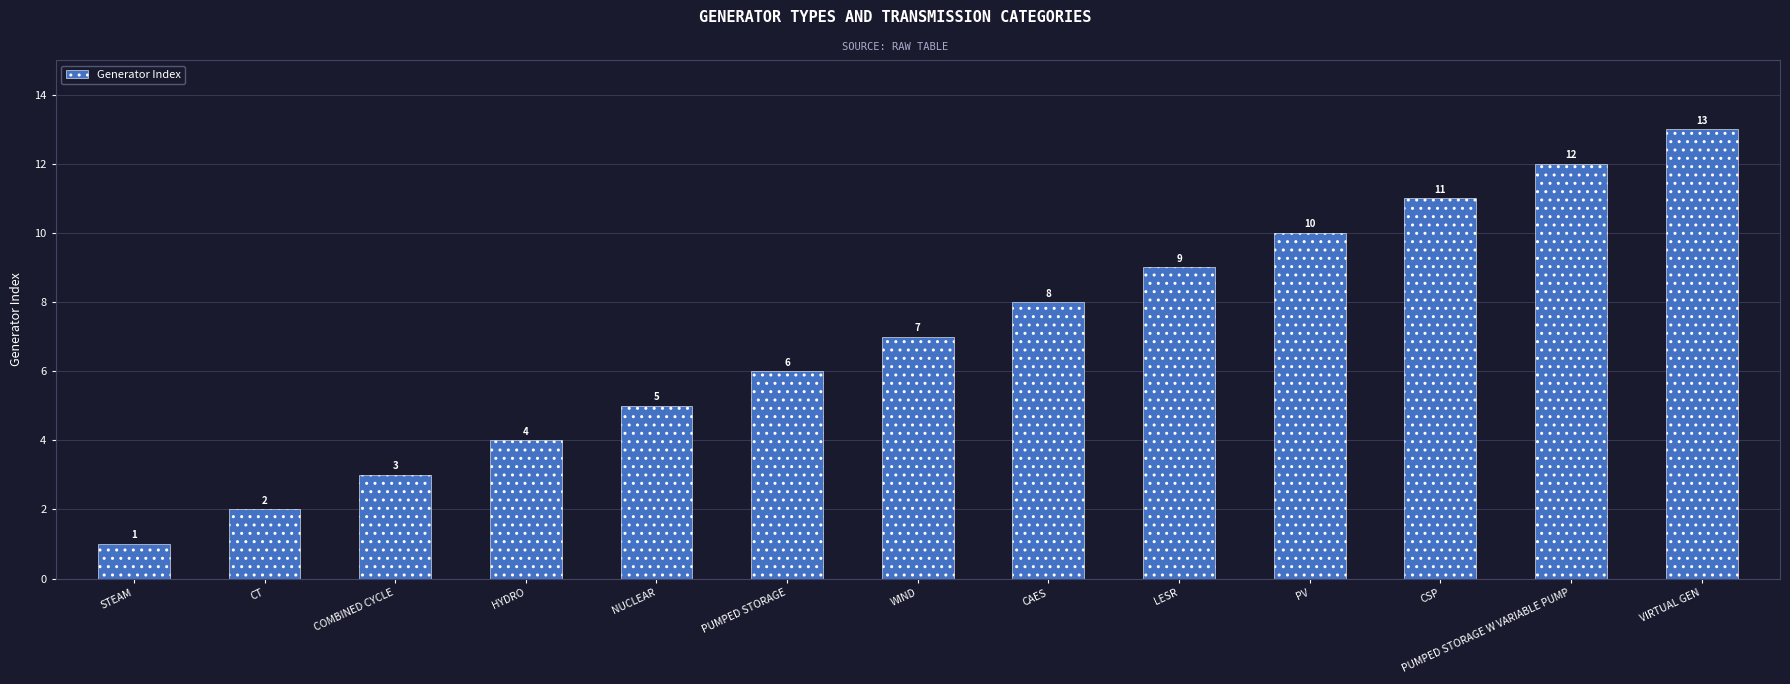

Which has a higher value, PUMPED STORAGE or HYDRO?

PUMPED STORAGE